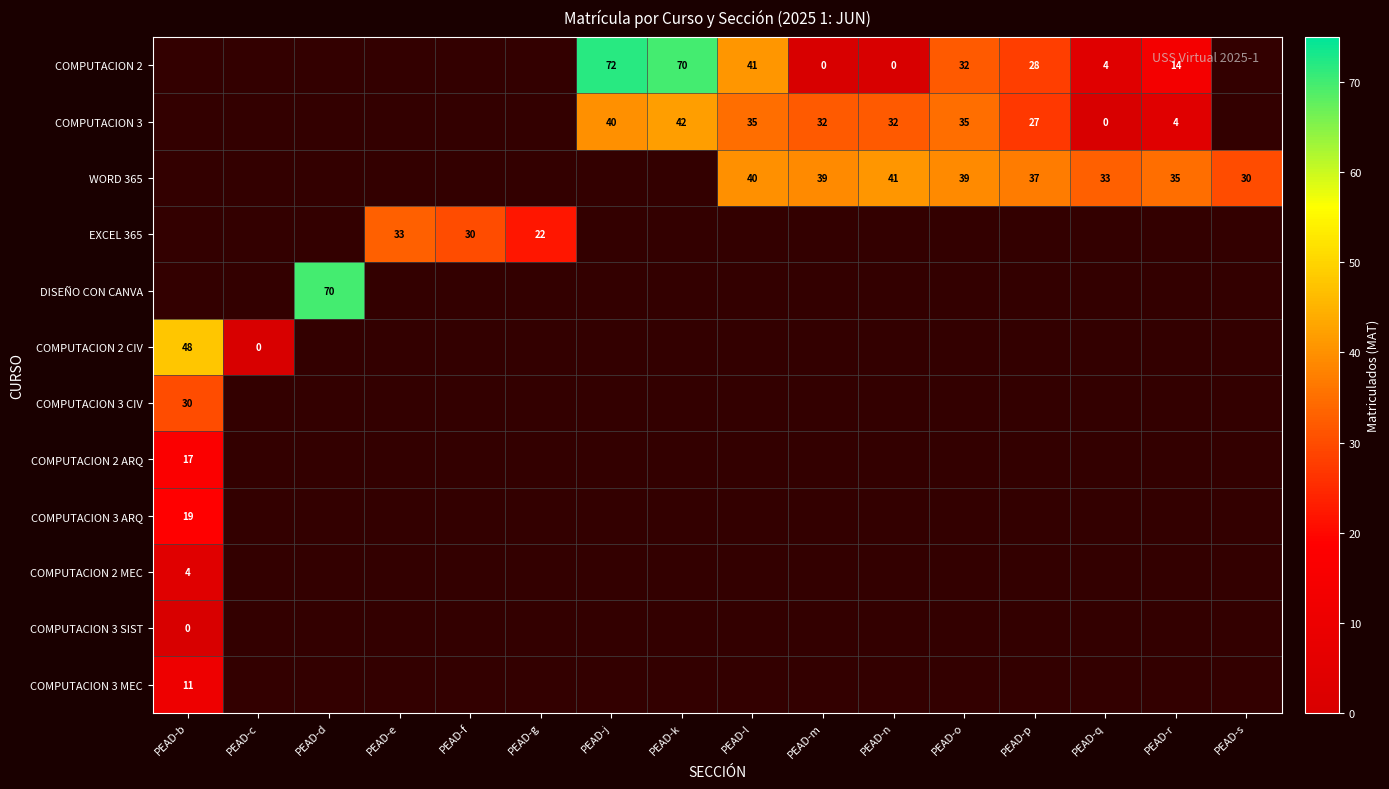

The COMPUTACION 3 series shows 40 at PEAD-j. True or false?

True